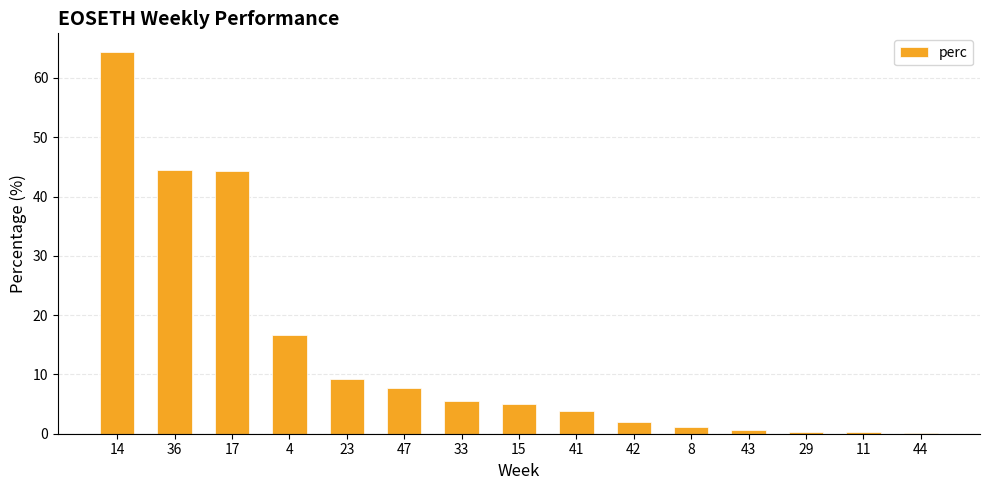

The value at 36 is 69.3. True or false?

False